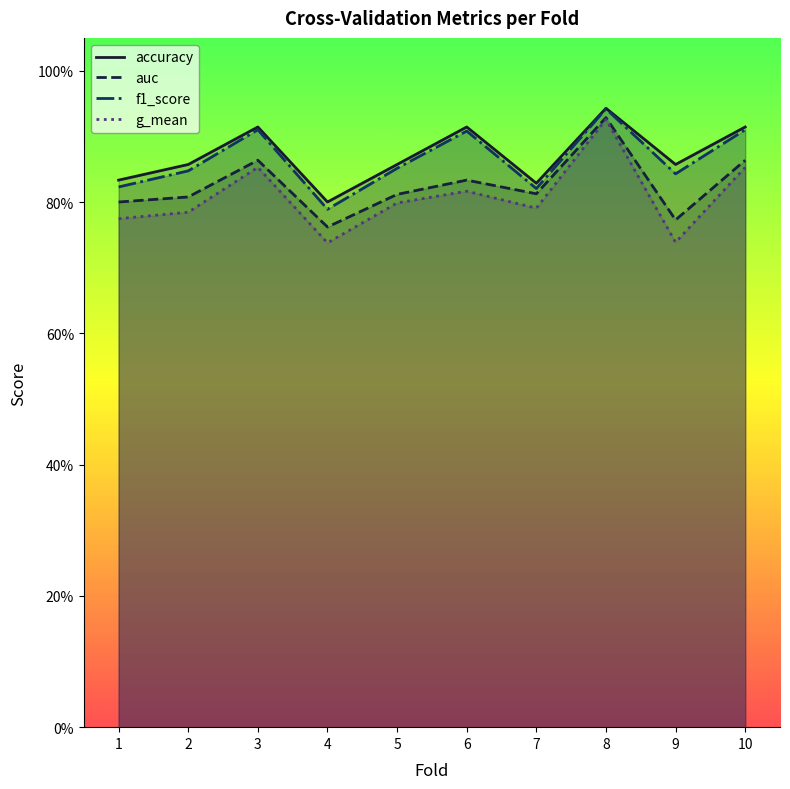

At how many categories does at least one series exceed 0?

10